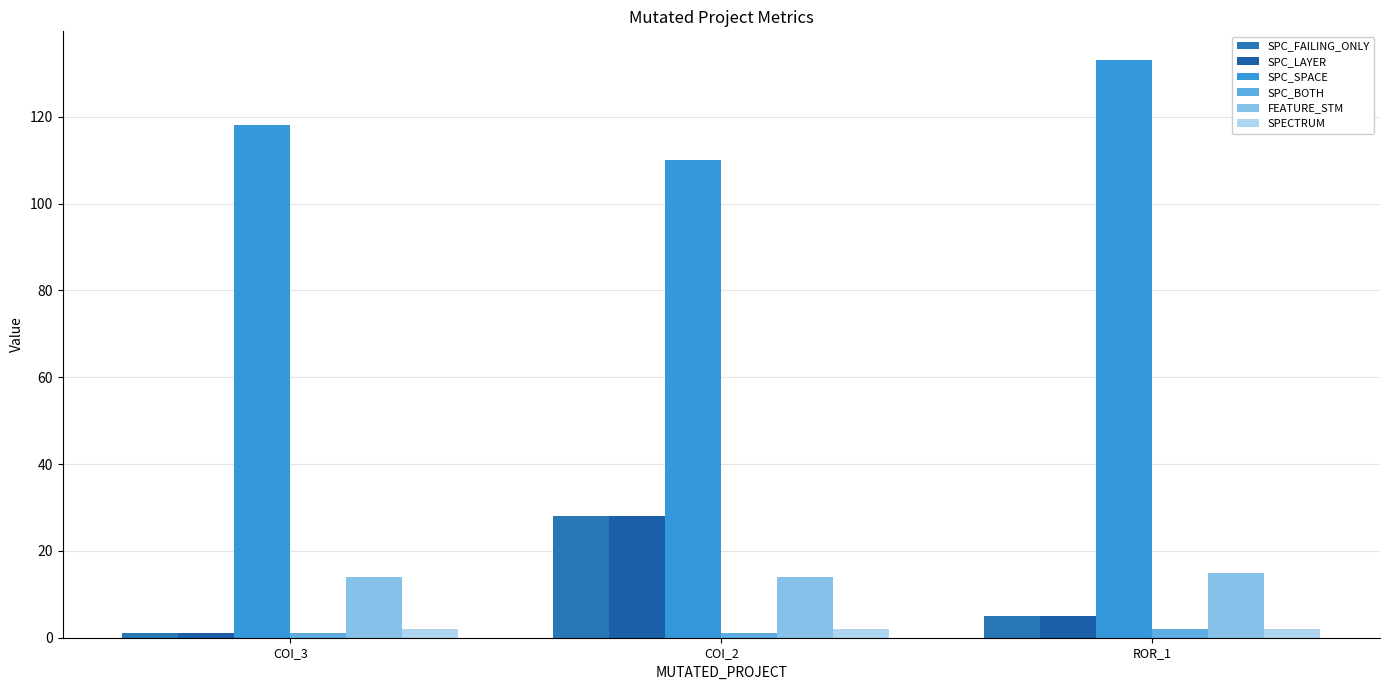

At which category is the sum across all series the highest?

COI_2